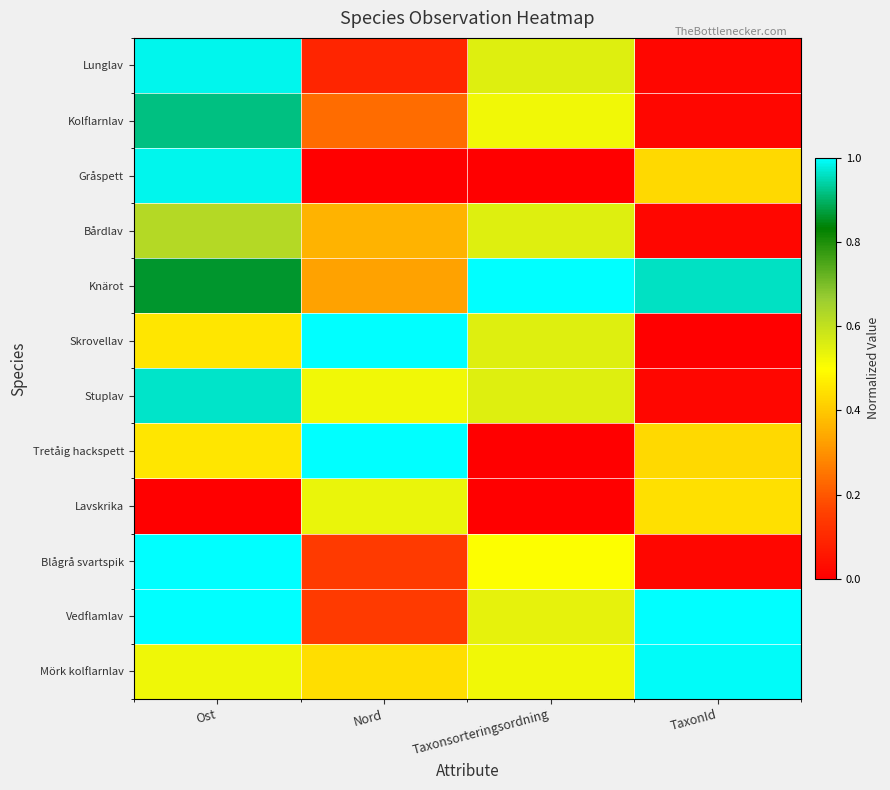

Between Taxonsorteringsordning and Ost, which is larger?

Ost